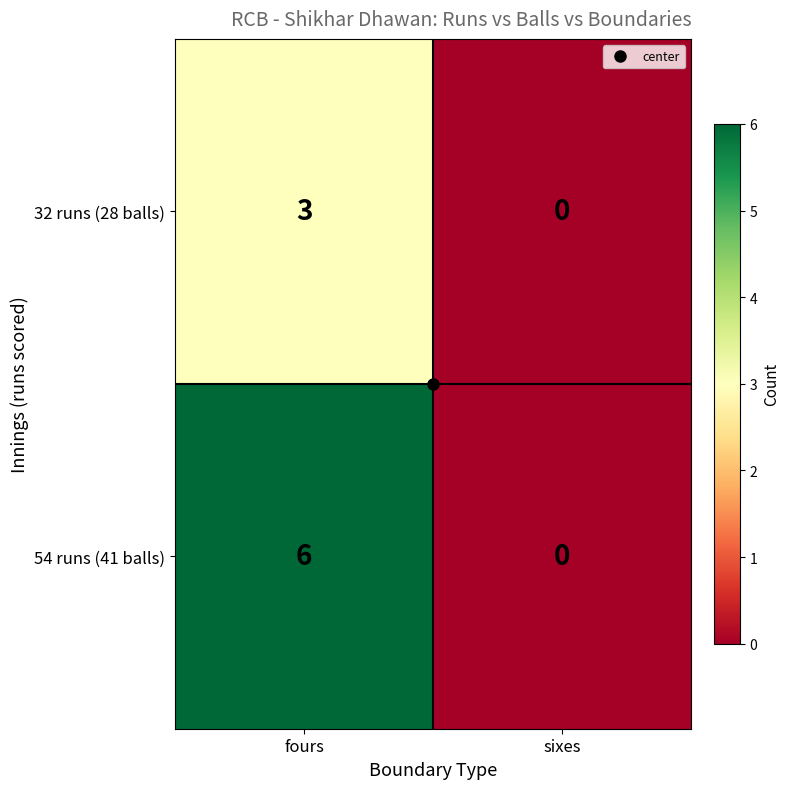

List the labels in order of 54 runs (41 balls) value, largest first.

fours, sixes